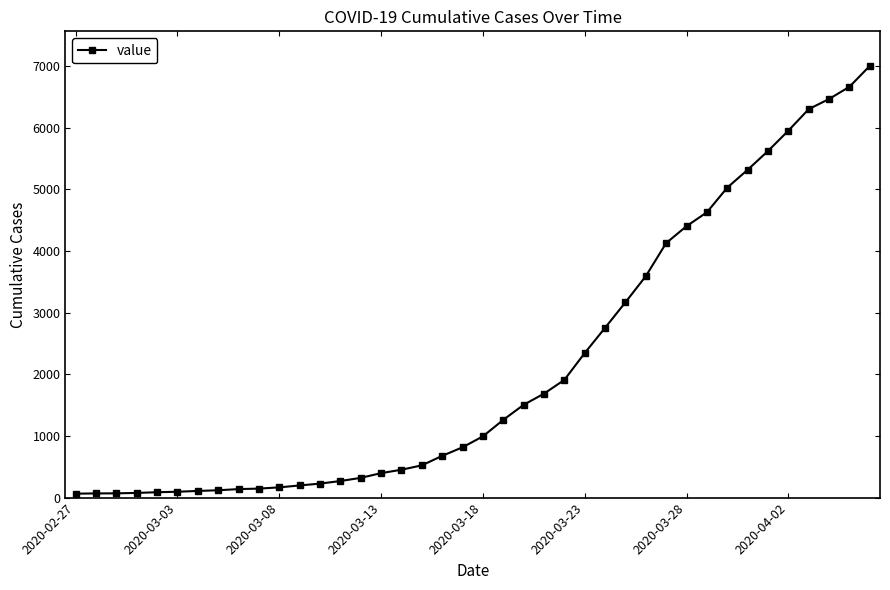

What is the sum of all values?

85740